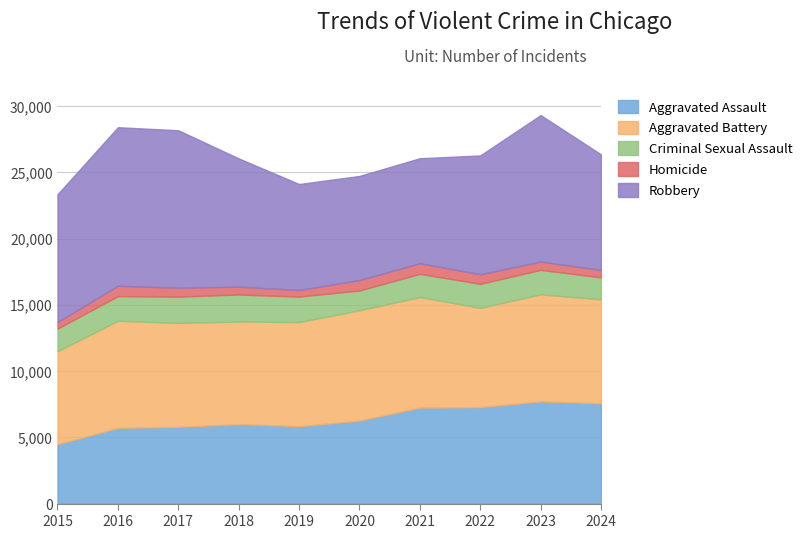

Between 2024 and 2017, which is larger?

2024